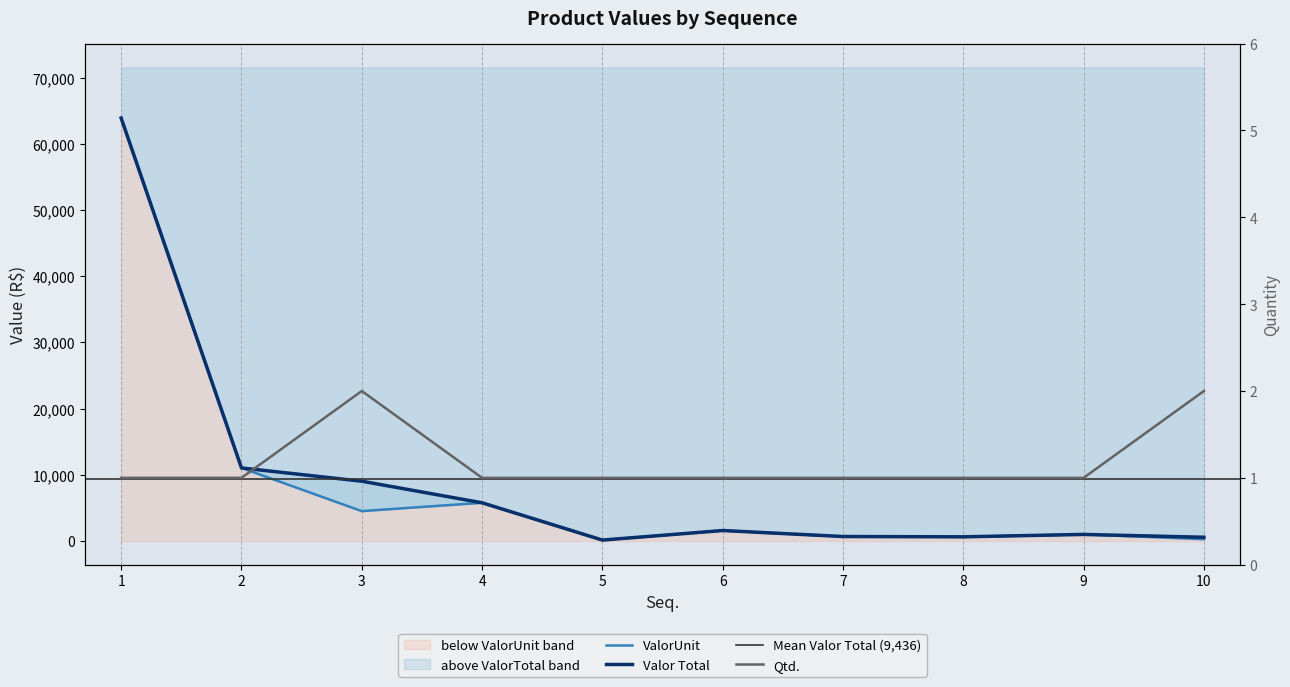

Does the chart display data point markers on the line(s)?

No